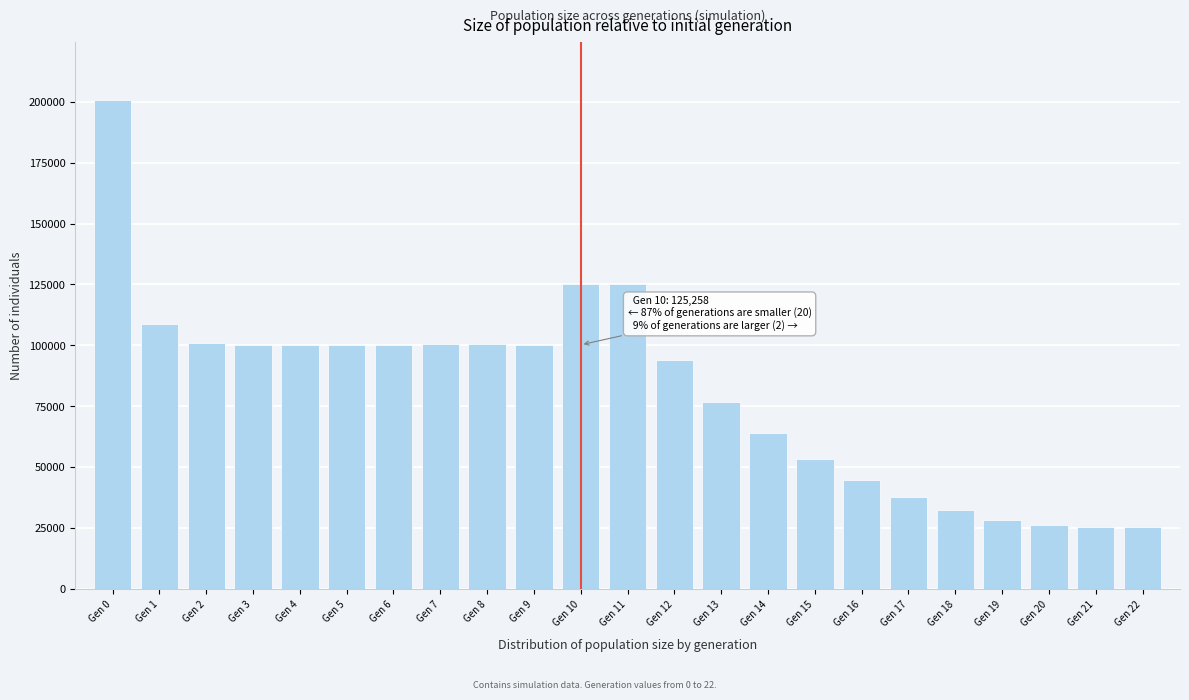

What is the sum of the values at Gen 2 and Gen 1?

209872